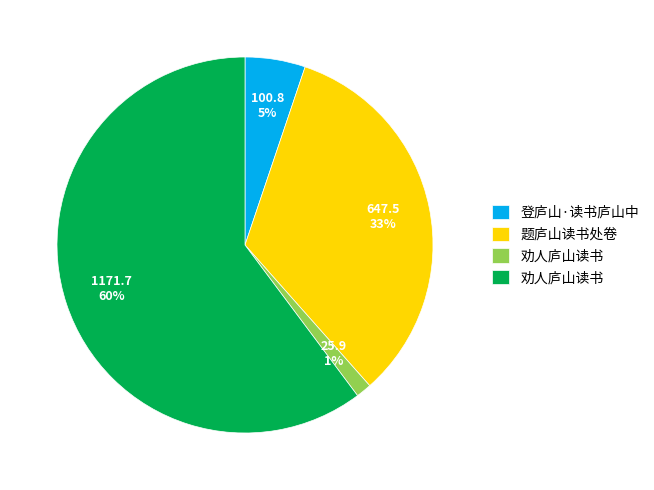

Does any single category account for the majority?

Yes